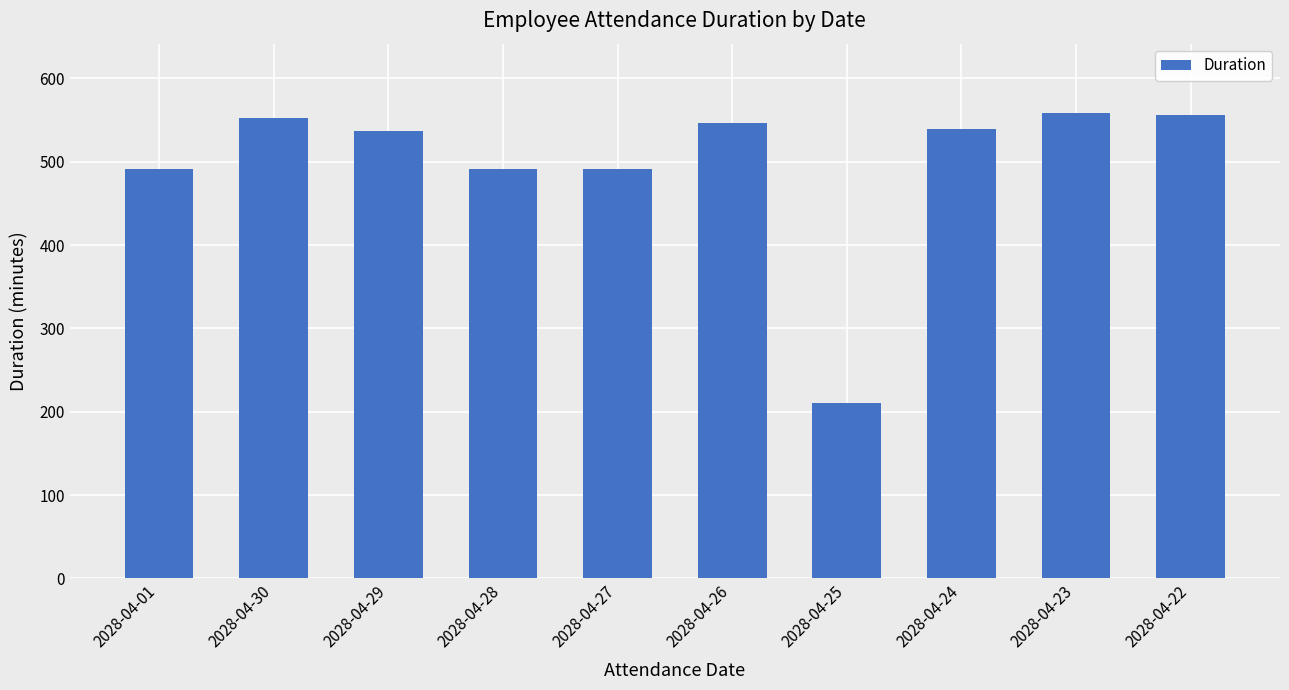

What is the difference between the maximum and minimum values?

348